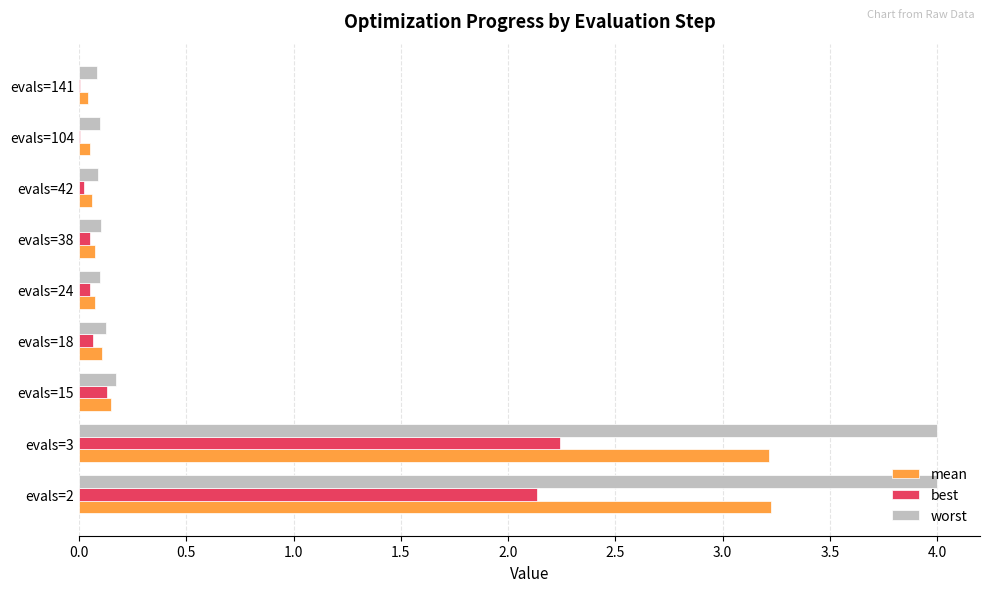

What is the sum of all worst values?

8.8